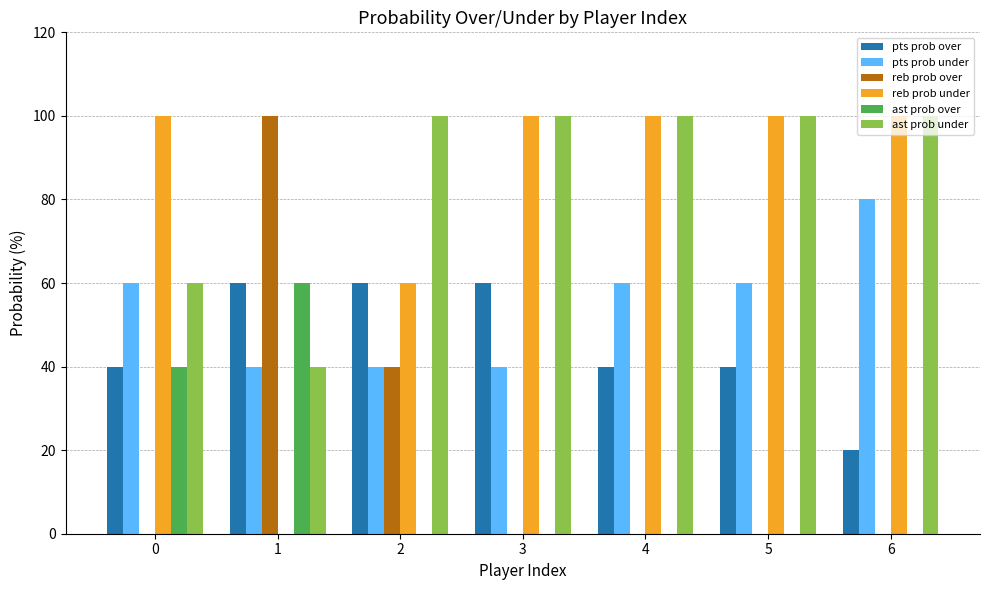

What are all the series names shown in the legend?

pts prob over, pts prob under, reb prob over, reb prob under, ast prob over, ast prob under